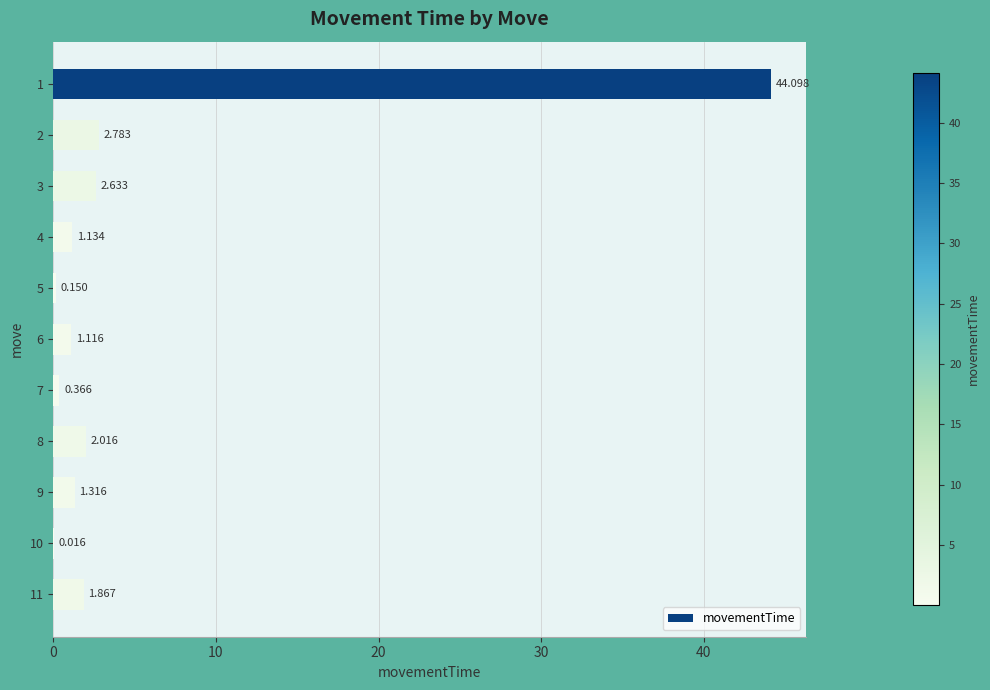

Between 6 and 7, which is larger?

6